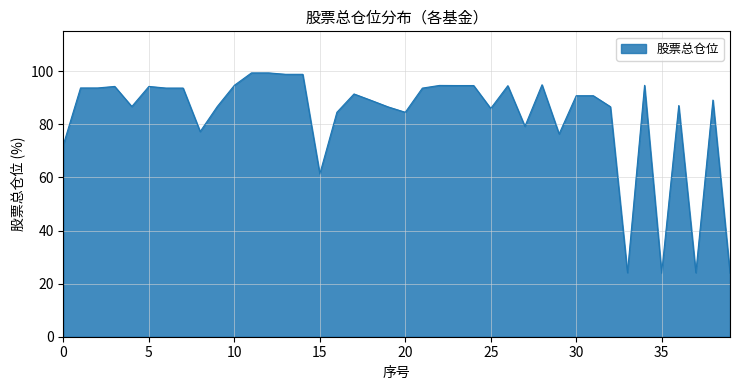

What is the minimum value shown in the chart?

23.9